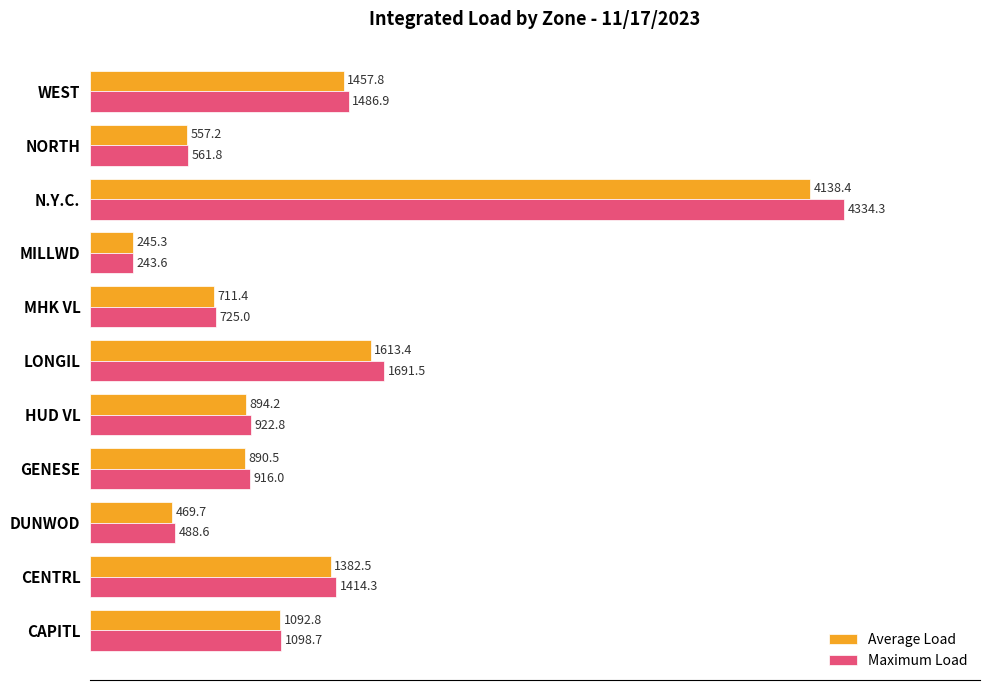

Is it true that Average Load equals 716.9 at LONGIL?

False